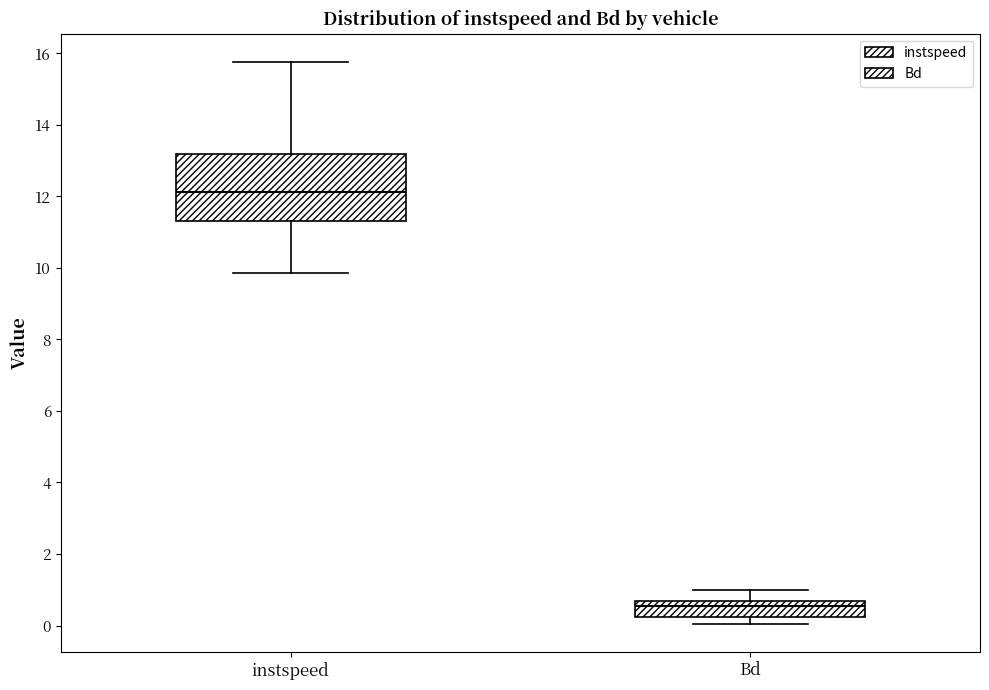

Reading left to right, transcribe this box plot: for each box, give where its median line is, the range the box spans, and where its two whiskers end, as read against the y-axis. The values are not printed on the chart, so give them approximately, as read against the axis.

instspeed: median 12.2, box 11.4 to 13.2, whiskers 9.8 to 15.8
Bd: median 0.6 (just below the box's upper edge), box 0.2 to 0.6, whiskers 0.0 to 1.0